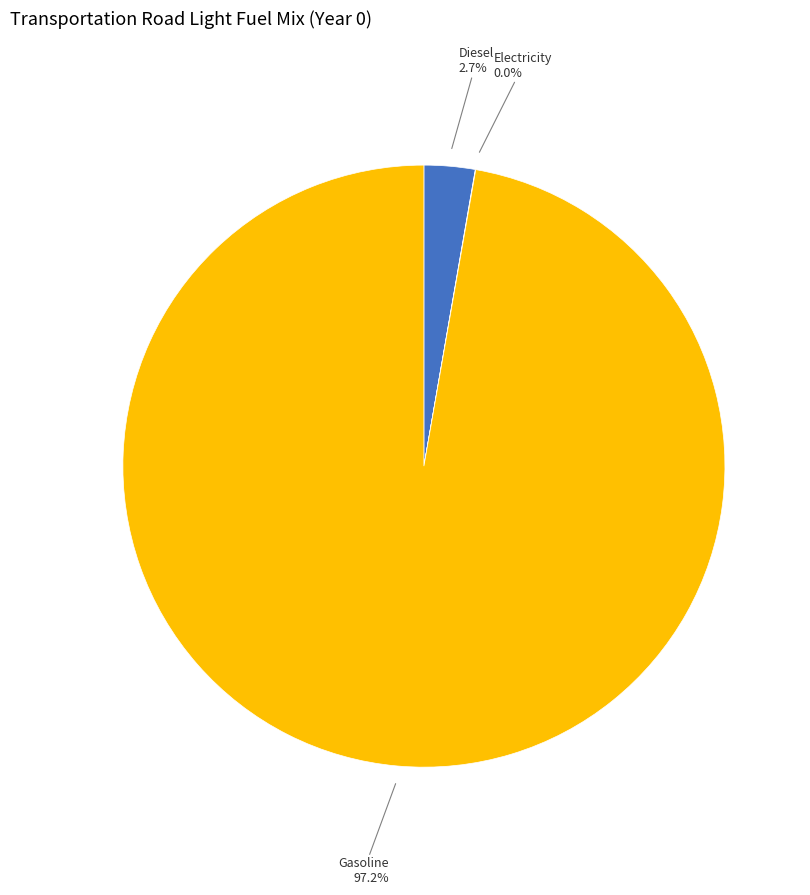

What percentage do Gasoline and Diesel together represent?

100.0%